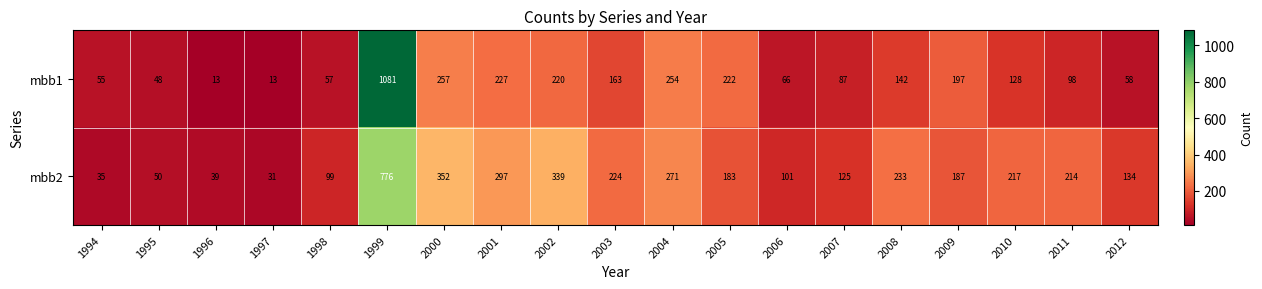

Which series has the widest spread of values?

mbb1